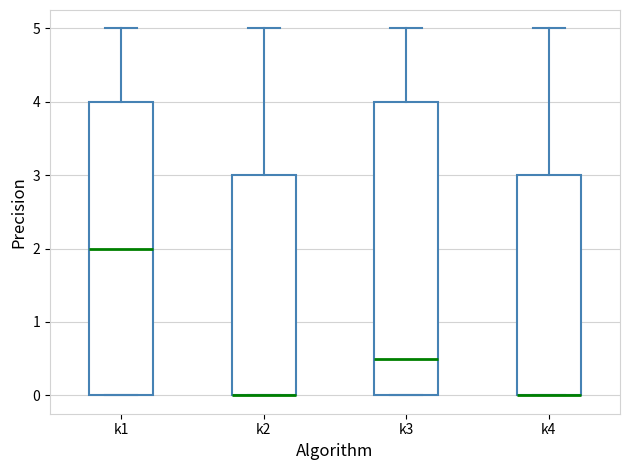

Reading left to right, transcribe this box plot: for each box, give where its median line is, the range the box spans, and where its two whiskers end, as read against the y-axis. The values are not printed on the chart, so give them approximately, as read against the axis.

k1: median 2.0, box 0.0 to 4.0, whiskers 0.0 to 5.0
k2: median 0.0 (drawn on the box's lower edge), box 0.0 to 3.0, whiskers 0.0 to 5.0
k3: median 0.5, box 0.0 to 4.0, whiskers 0.0 to 5.0
k4: median 0.0 (drawn on the box's lower edge), box 0.0 to 3.0, whiskers 0.0 to 5.0